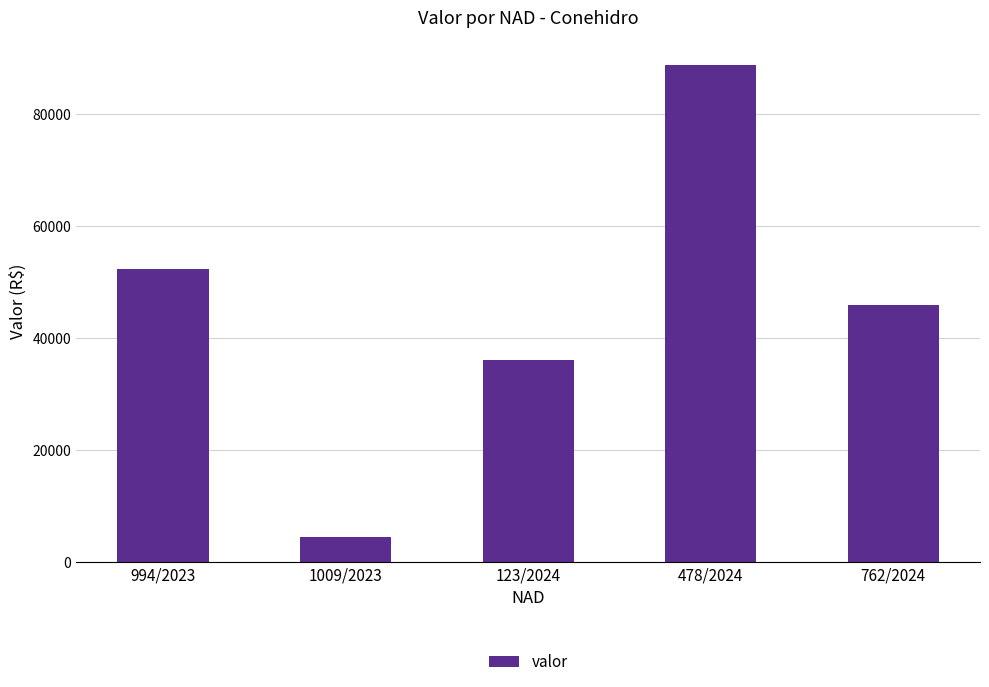

List the labels in order of value, smallest first.

1009/2023, 123/2024, 762/2024, 994/2023, 478/2024